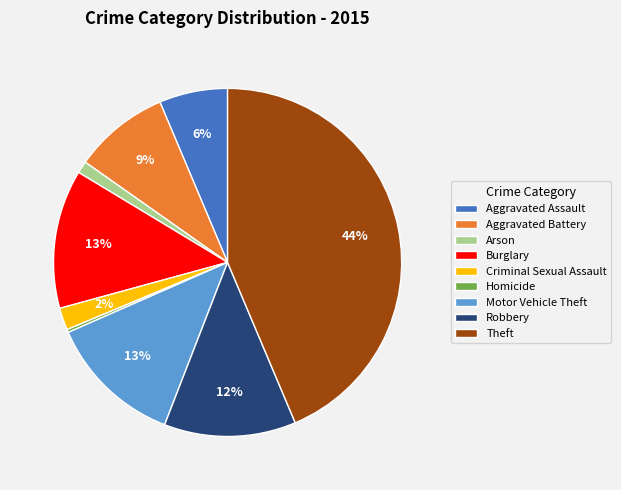

Which slice is the smallest?

Homicide